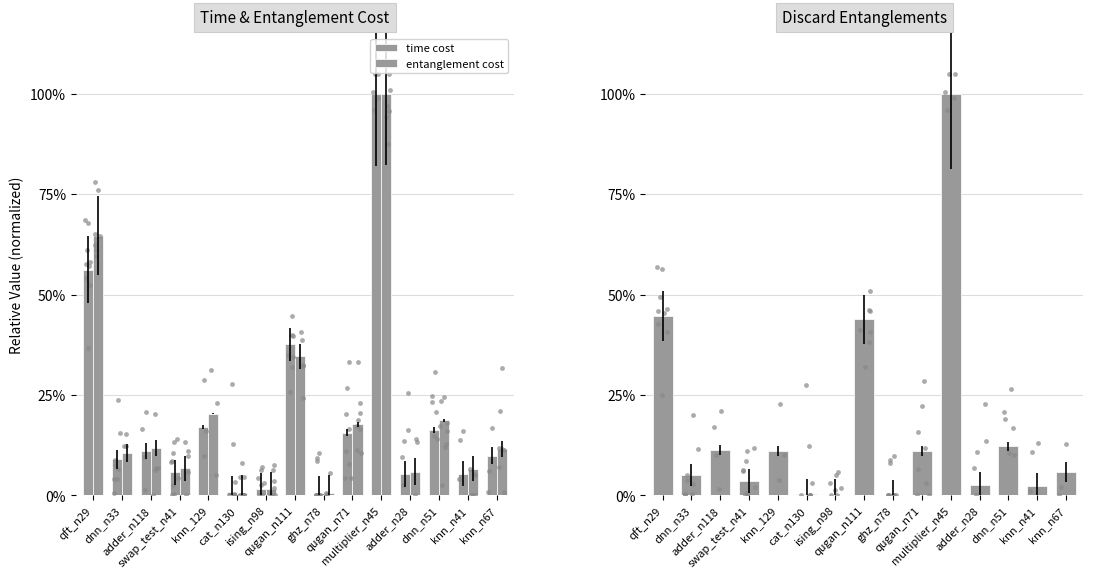

Which series has the widest spread of Y values?

discard entanglements